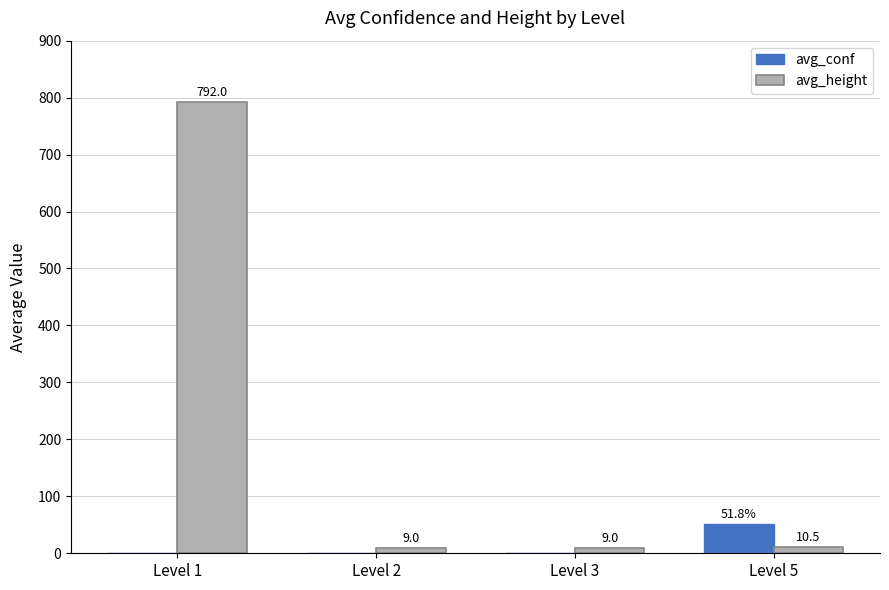

At which category is the sum across all series the highest?

Level 1